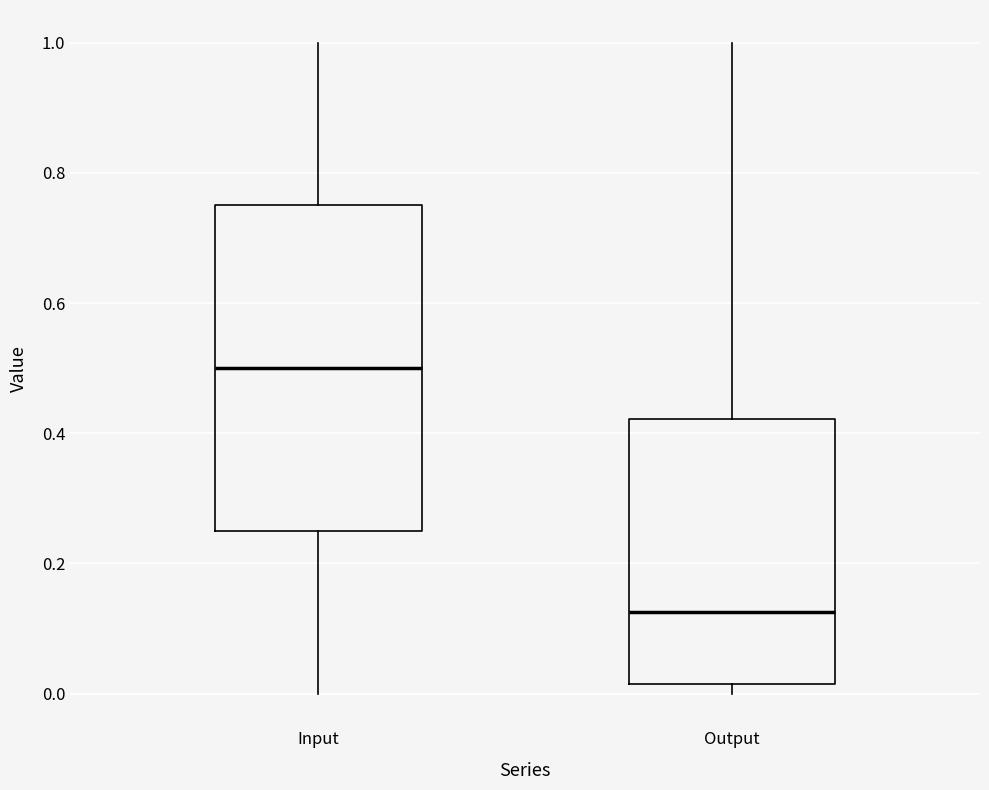

Reading left to right, read every box against the y-axis: the position of its median line, the range the box covers, and the ends of its whiskers. The values are not printed on the chart, so give them approximately, as read against the axis.

Input: median 0.50, box 0.26 to 0.76, whiskers 0.00 to 1.00
Output: median 0.12, box 0.02 to 0.42, whiskers 0.00 to 1.00